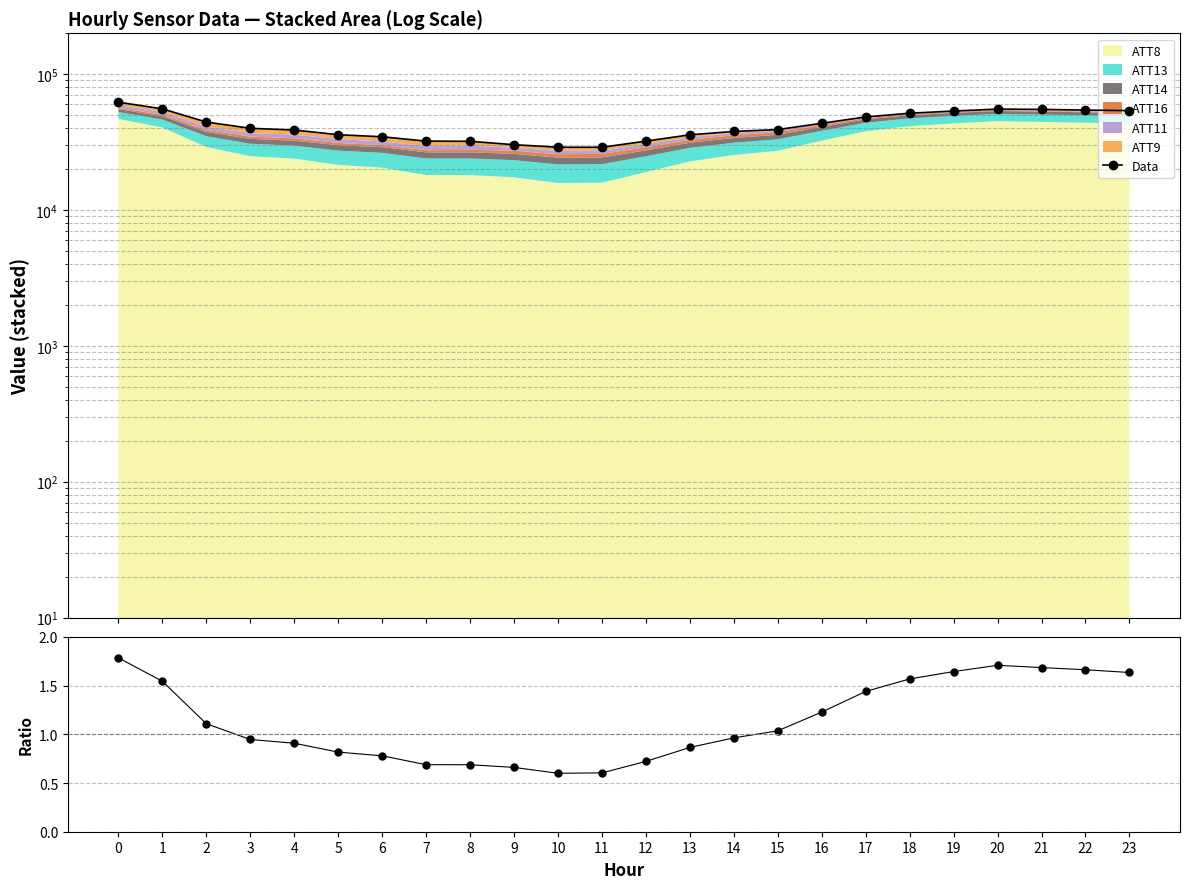

At which category does Data reach its first local peak?

20